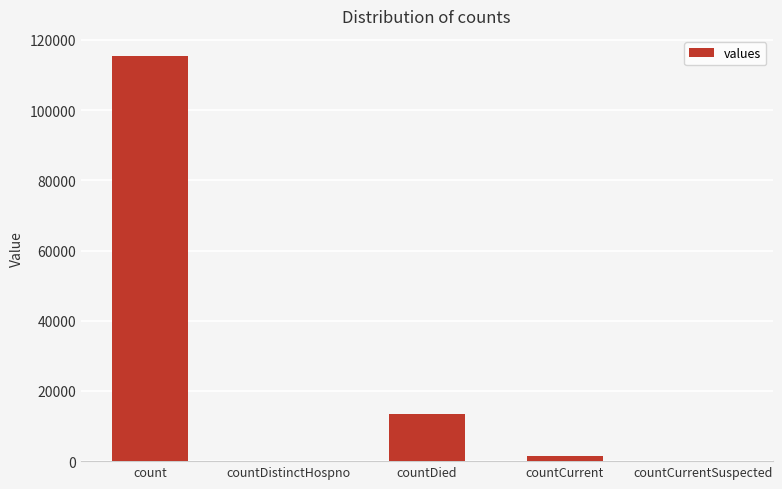

The value at count is 60826. True or false?

False